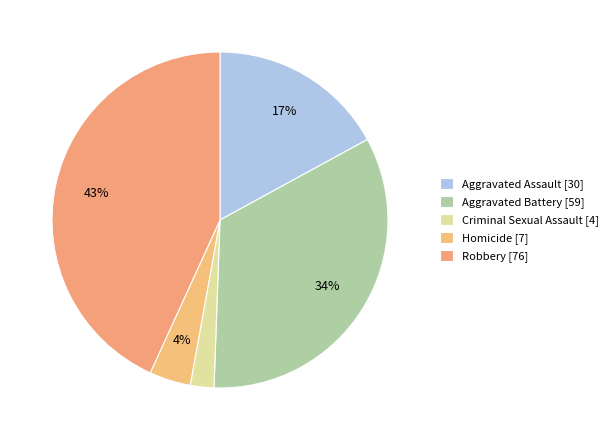

How many segments does this pie chart have?

5